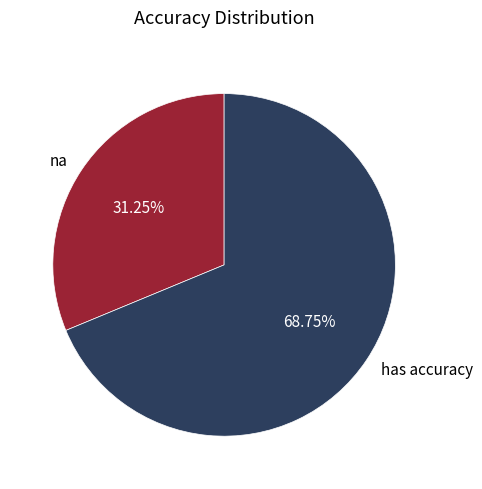

Which category accounts for the majority?

has accuracy